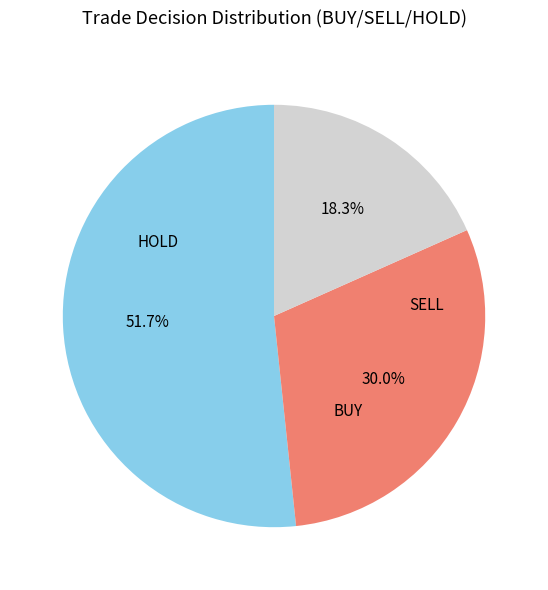

Is there a majority slice in this chart?

Yes